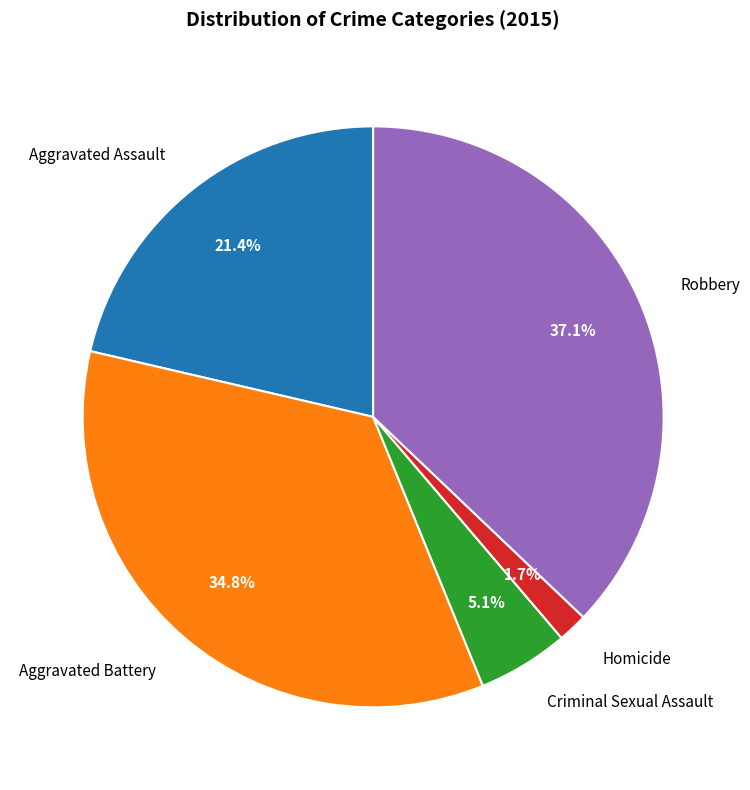

Count the number of slices in the pie.

5